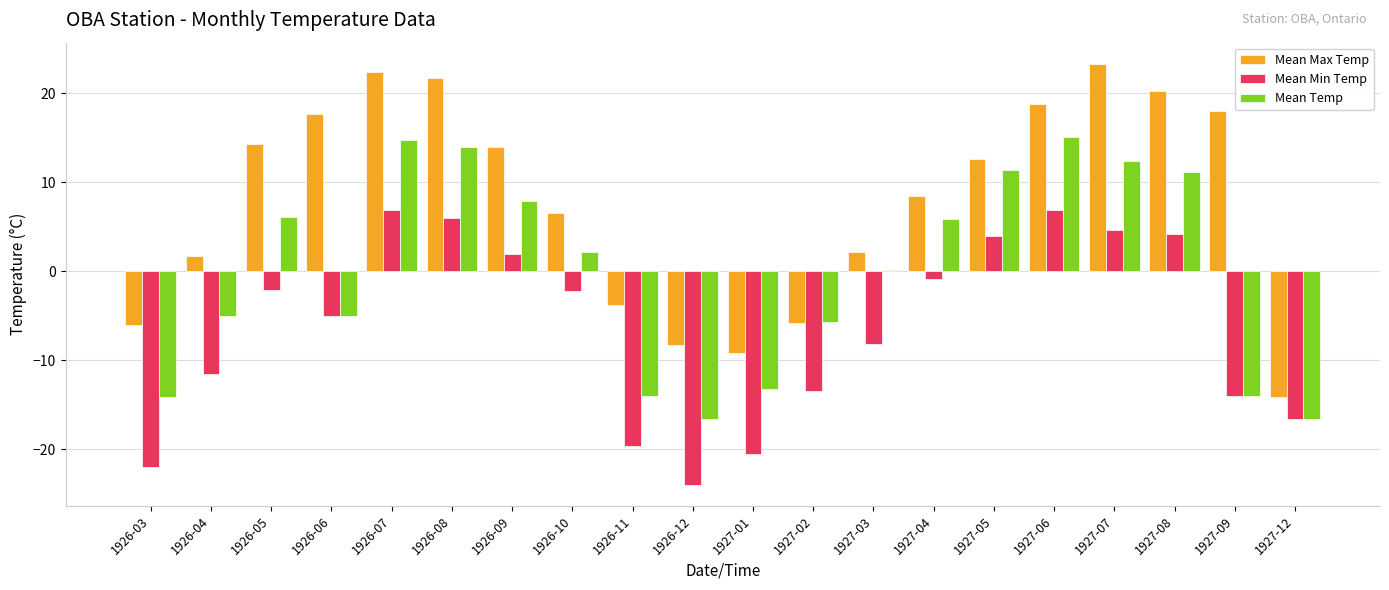

Is the value of Mean Temp at 1926-09 greater than the value of Mean Max Temp at 1927-07?

No